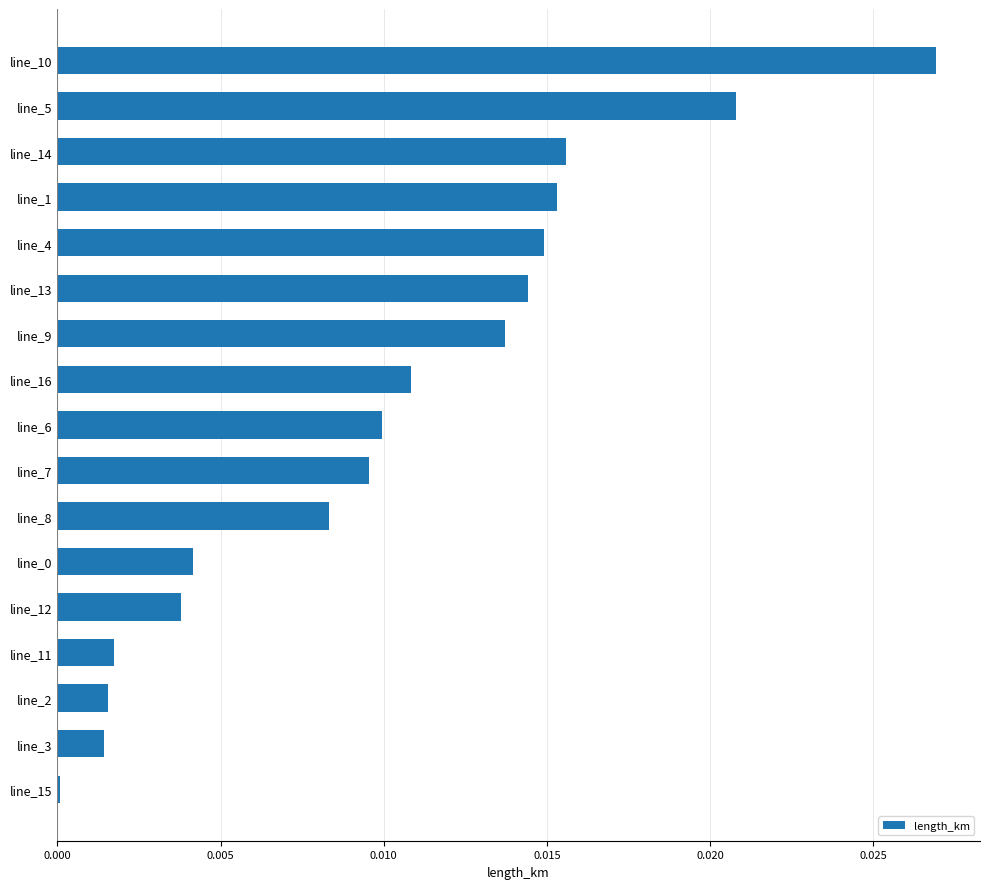

The value at line_16 is 0.0. True or false?

True